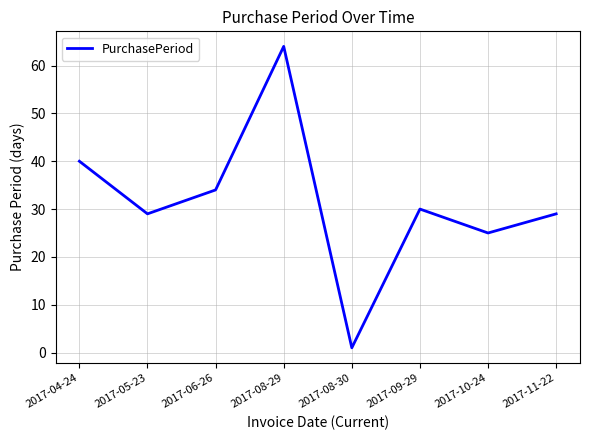

Does the chart display data point markers on the line(s)?

No